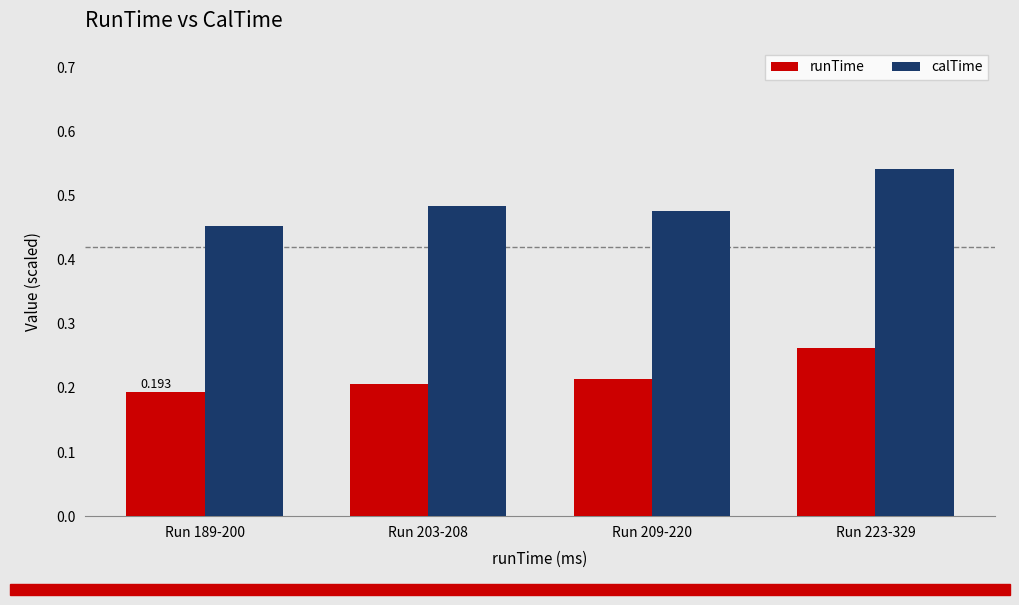

Which series has the widest spread of values?

calTime